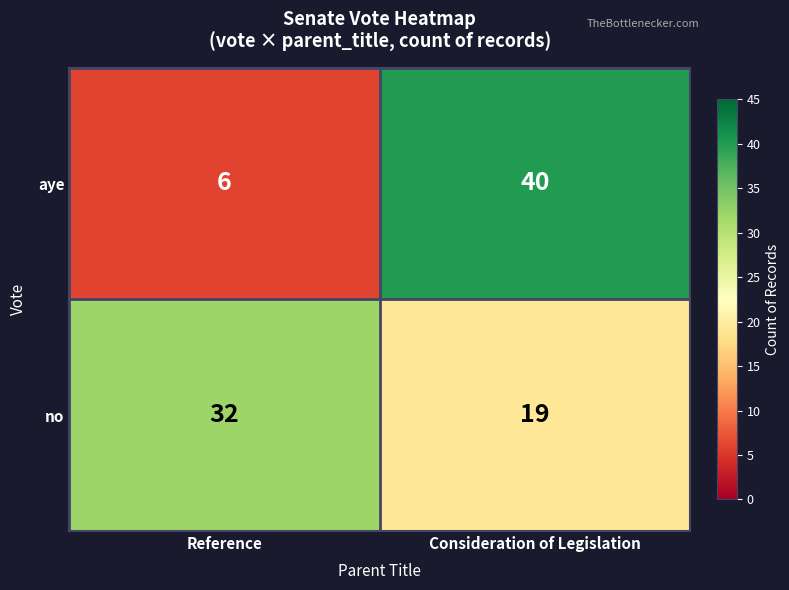

What is the maximum value shown in the chart?

40